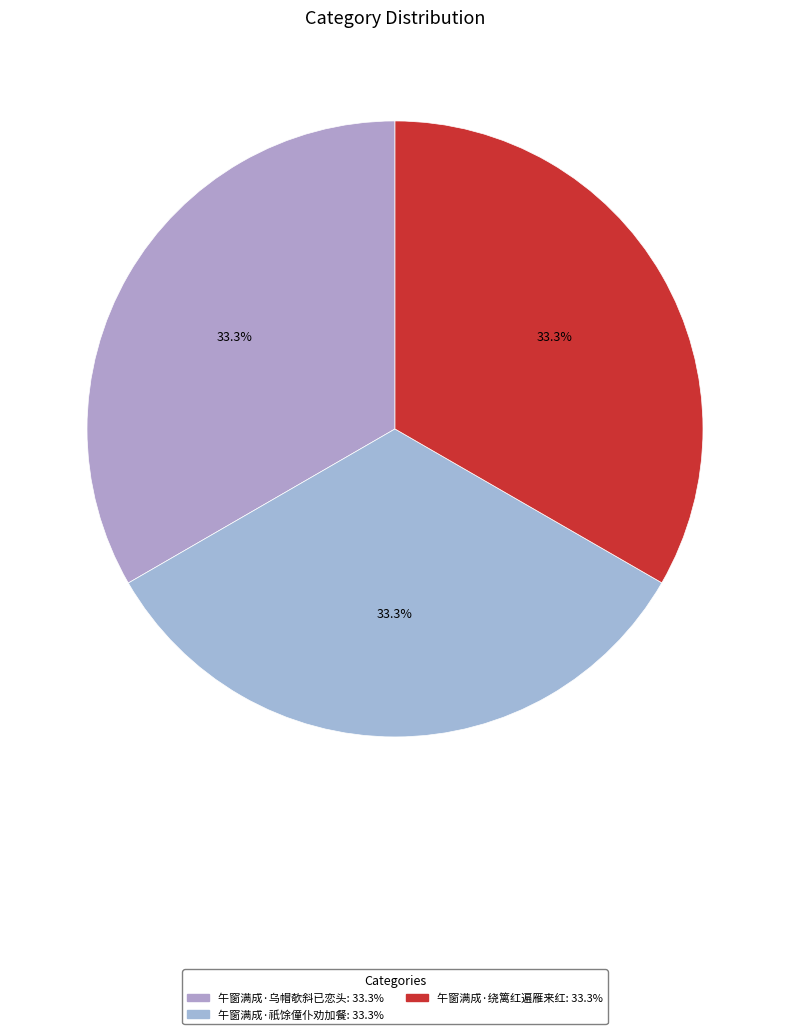

Between 午窗满成·祇馀僮仆劝加餐 and 午窗满成·乌帽欹斜已恋头, which is larger?

午窗满成·乌帽欹斜已恋头